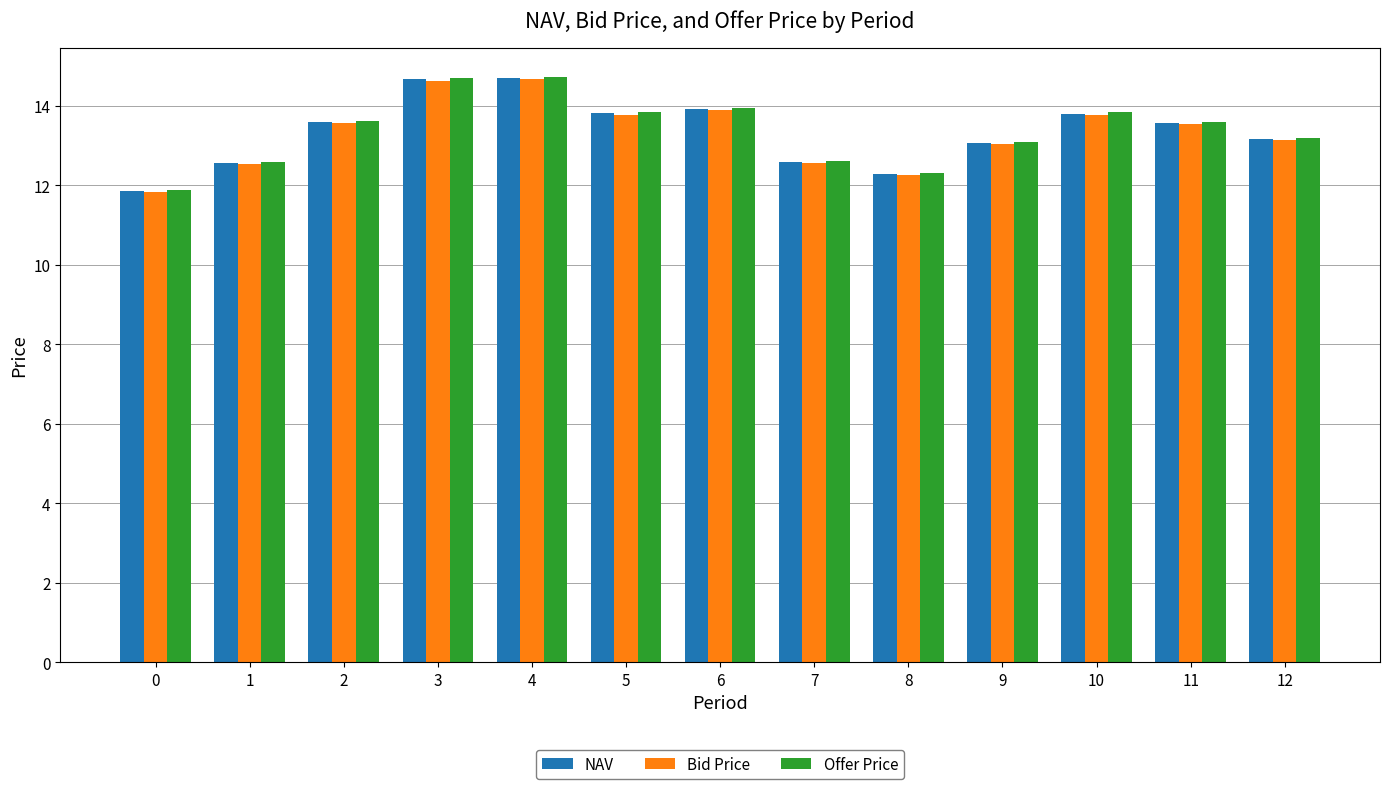

True or false: Offer Price has a value of 21.1 at 10.

False